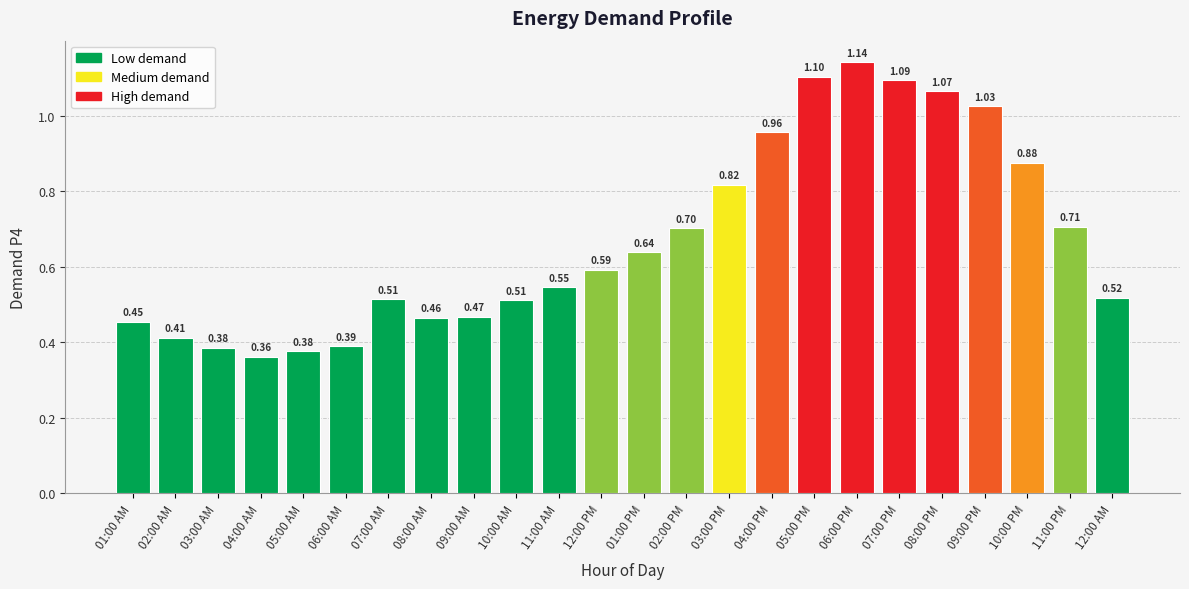

What is the label of the 23rd bar from the right?

02:00 AM